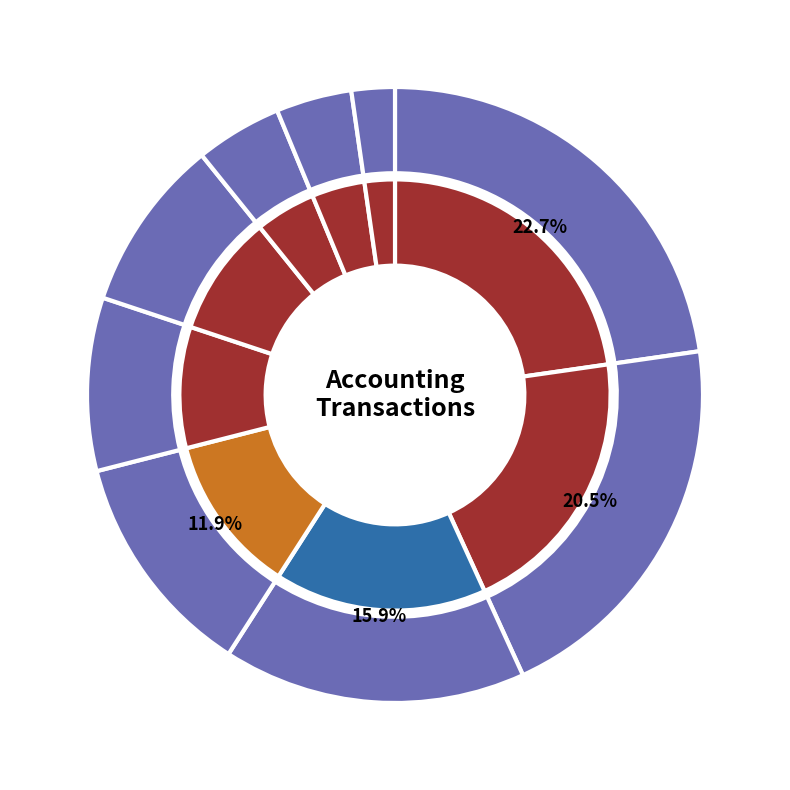

What is the largest slice in the pie chart?

Issued stock for cash